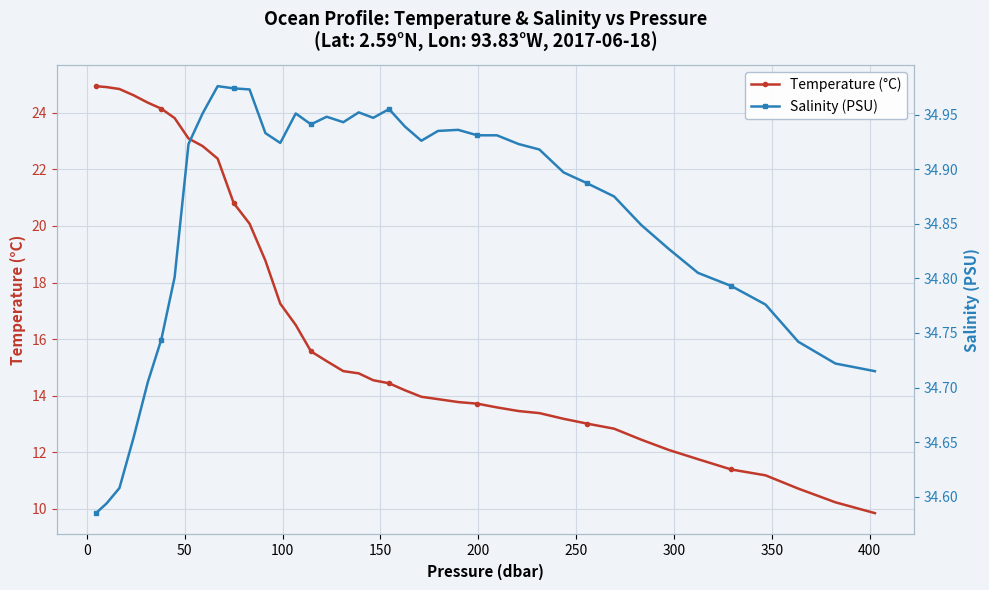

What is the lowest value of the Temperature (°C) series?

9.9